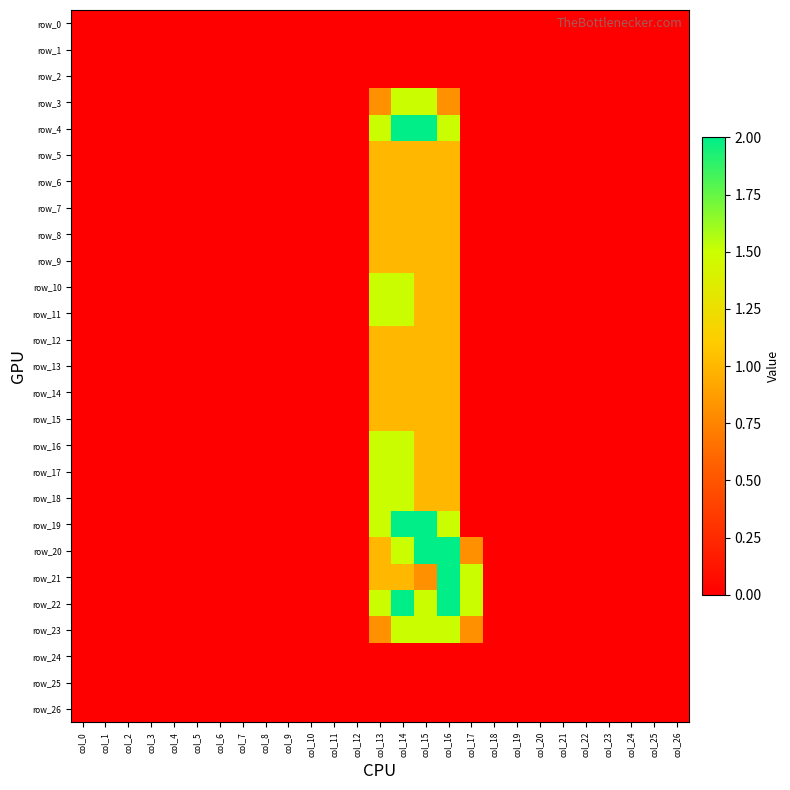

Reading left to right, extract all data points from this chart.

row_0: 0.0	0.0	0.0	0.0	0.0	0.0	0.0	0.0	0.0	0.0	0.0	0.0	0.0	0.0	0.0	0.0	0.0	0.0	0.0	0.0	0.0	0.0	0.0	0.0	0.0	0.0	0.0
row_1: 0.0	0.0	0.0	0.0	0.0	0.0	0.0	0.0	0.0	0.0	0.0	0.0	0.0	0.0	0.0	0.0	0.0	0.0	0.0	0.0	0.0	0.0	0.0	0.0	0.0	0.0	0.0
row_2: 0.0	0.0	0.0	0.0	0.0	0.0	0.0	0.0	0.0	0.0	0.0	0.0	0.0	0.0	0.0	0.0	0.0	0.0	0.0	0.0	0.0	0.0	0.0	0.0	0.0	0.0	0.0
row_3: 0.0	0.0	0.0	0.0	0.0	0.0	0.0	0.0	0.0	0.0	0.0	0.0	0.0	0.8	1.5	1.5	0.8	0.0	0.0	0.0	0.0	0.0	0.0	0.0	0.0	0.0	0.0
row_4: 0.0	0.0	0.0	0.0	0.0	0.0	0.0	0.0	0.0	0.0	0.0	0.0	0.0	1.5	2.0	2.0	1.5	0.0	0.0	0.0	0.0	0.0	0.0	0.0	0.0	0.0	0.0
row_5: 0.0	0.0	0.0	0.0	0.0	0.0	0.0	0.0	0.0	0.0	0.0	0.0	0.0	1.0	1.0	1.0	1.0	0.0	0.0	0.0	0.0	0.0	0.0	0.0	0.0	0.0	0.0
row_6: 0.0	0.0	0.0	0.0	0.0	0.0	0.0	0.0	0.0	0.0	0.0	0.0	0.0	1.0	1.0	1.0	1.0	0.0	0.0	0.0	0.0	0.0	0.0	0.0	0.0	0.0	0.0
row_7: 0.0	0.0	0.0	0.0	0.0	0.0	0.0	0.0	0.0	0.0	0.0	0.0	0.0	1.0	1.0	1.0	1.0	0.0	0.0	0.0	0.0	0.0	0.0	0.0	0.0	0.0	0.0
row_8: 0.0	0.0	0.0	0.0	0.0	0.0	0.0	0.0	0.0	0.0	0.0	0.0	0.0	1.0	1.0	1.0	1.0	0.0	0.0	0.0	0.0	0.0	0.0	0.0	0.0	0.0	0.0
row_9: 0.0	0.0	0.0	0.0	0.0	0.0	0.0	0.0	0.0	0.0	0.0	0.0	0.0	1.0	1.0	1.0	1.0	0.0	0.0	0.0	0.0	0.0	0.0	0.0	0.0	0.0	0.0
row_10: 0.0	0.0	0.0	0.0	0.0	0.0	0.0	0.0	0.0	0.0	0.0	0.0	0.0	1.5	1.5	1.0	1.0	0.0	0.0	0.0	0.0	0.0	0.0	0.0	0.0	0.0	0.0
row_11: 0.0	0.0	0.0	0.0	0.0	0.0	0.0	0.0	0.0	0.0	0.0	0.0	0.0	1.5	1.5	1.0	1.0	0.0	0.0	0.0	0.0	0.0	0.0	0.0	0.0	0.0	0.0
row_12: 0.0	0.0	0.0	0.0	0.0	0.0	0.0	0.0	0.0	0.0	0.0	0.0	0.0	1.0	1.0	1.0	1.0	0.0	0.0	0.0	0.0	0.0	0.0	0.0	0.0	0.0	0.0
row_13: 0.0	0.0	0.0	0.0	0.0	0.0	0.0	0.0	0.0	0.0	0.0	0.0	0.0	1.0	1.0	1.0	1.0	0.0	0.0	0.0	0.0	0.0	0.0	0.0	0.0	0.0	0.0
row_14: 0.0	0.0	0.0	0.0	0.0	0.0	0.0	0.0	0.0	0.0	0.0	0.0	0.0	1.0	1.0	1.0	1.0	0.0	0.0	0.0	0.0	0.0	0.0	0.0	0.0	0.0	0.0
row_15: 0.0	0.0	0.0	0.0	0.0	0.0	0.0	0.0	0.0	0.0	0.0	0.0	0.0	1.0	1.0	1.0	1.0	0.0	0.0	0.0	0.0	0.0	0.0	0.0	0.0	0.0	0.0
row_16: 0.0	0.0	0.0	0.0	0.0	0.0	0.0	0.0	0.0	0.0	0.0	0.0	0.0	1.5	1.5	1.0	1.0	0.0	0.0	0.0	0.0	0.0	0.0	0.0	0.0	0.0	0.0
row_17: 0.0	0.0	0.0	0.0	0.0	0.0	0.0	0.0	0.0	0.0	0.0	0.0	0.0	1.5	1.5	1.0	1.0	0.0	0.0	0.0	0.0	0.0	0.0	0.0	0.0	0.0	0.0
row_18: 0.0	0.0	0.0	0.0	0.0	0.0	0.0	0.0	0.0	0.0	0.0	0.0	0.0	1.5	1.5	1.0	1.0	0.0	0.0	0.0	0.0	0.0	0.0	0.0	0.0	0.0	0.0
row_19: 0.0	0.0	0.0	0.0	0.0	0.0	0.0	0.0	0.0	0.0	0.0	0.0	0.0	1.5	2.0	2.0	1.5	0.0	0.0	0.0	0.0	0.0	0.0	0.0	0.0	0.0	0.0
row_20: 0.0	0.0	0.0	0.0	0.0	0.0	0.0	0.0	0.0	0.0	0.0	0.0	0.0	1.0	1.5	2.0	2.0	0.8	0.0	0.0	0.0	0.0	0.0	0.0	0.0	0.0	0.0
row_21: 0.0	0.0	0.0	0.0	0.0	0.0	0.0	0.0	0.0	0.0	0.0	0.0	0.0	1.0	1.0	0.8	2.0	1.5	0.0	0.0	0.0	0.0	0.0	0.0	0.0	0.0	0.0
row_22: 0.0	0.0	0.0	0.0	0.0	0.0	0.0	0.0	0.0	0.0	0.0	0.0	0.0	1.5	2.0	1.5	2.0	1.5	0.0	0.0	0.0	0.0	0.0	0.0	0.0	0.0	0.0
row_23: 0.0	0.0	0.0	0.0	0.0	0.0	0.0	0.0	0.0	0.0	0.0	0.0	0.0	0.8	1.5	1.5	1.5	0.8	0.0	0.0	0.0	0.0	0.0	0.0	0.0	0.0	0.0
row_24: 0.0	0.0	0.0	0.0	0.0	0.0	0.0	0.0	0.0	0.0	0.0	0.0	0.0	0.0	0.0	0.0	0.0	0.0	0.0	0.0	0.0	0.0	0.0	0.0	0.0	0.0	0.0
row_25: 0.0	0.0	0.0	0.0	0.0	0.0	0.0	0.0	0.0	0.0	0.0	0.0	0.0	0.0	0.0	0.0	0.0	0.0	0.0	0.0	0.0	0.0	0.0	0.0	0.0	0.0	0.0
row_26: 0.0	0.0	0.0	0.0	0.0	0.0	0.0	0.0	0.0	0.0	0.0	0.0	0.0	0.0	0.0	0.0	0.0	0.0	0.0	0.0	0.0	0.0	0.0	0.0	0.0	0.0	0.0